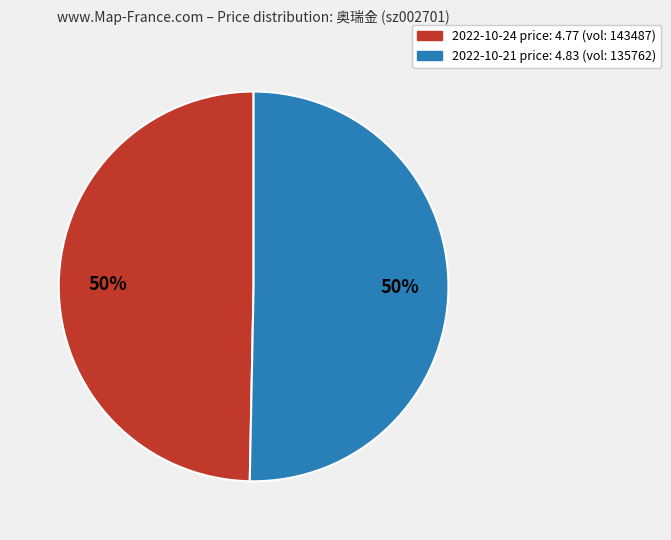

How many slices are in this pie chart?

2